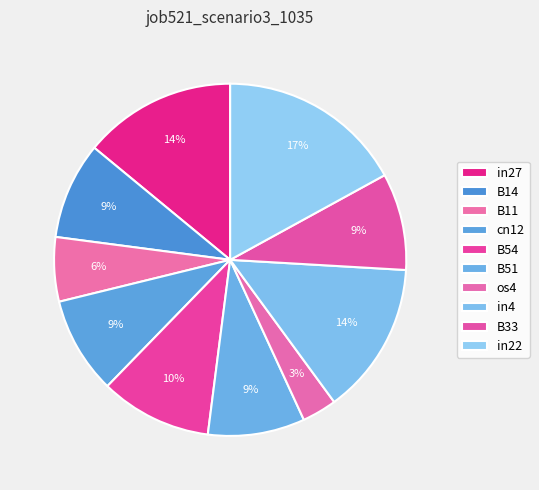

Do cn12 and B51 together represent more than half of the pie?

No